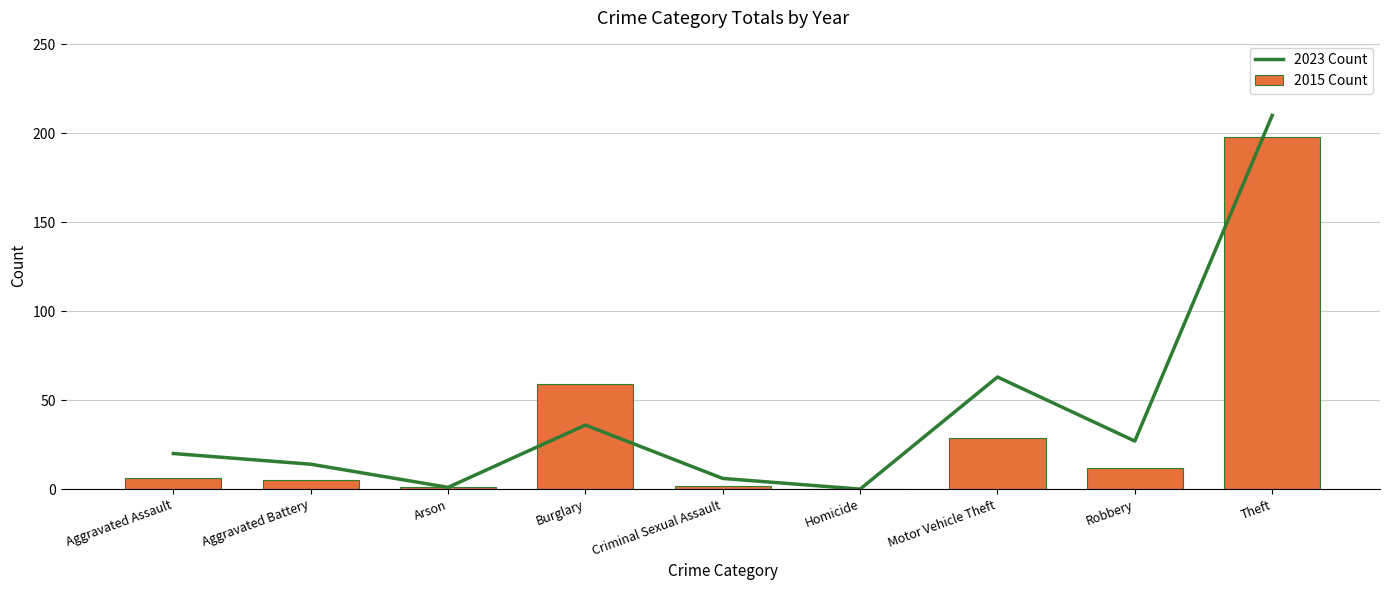

List the series in order of their peak value, lowest first.

2015 Count, 2023 Count